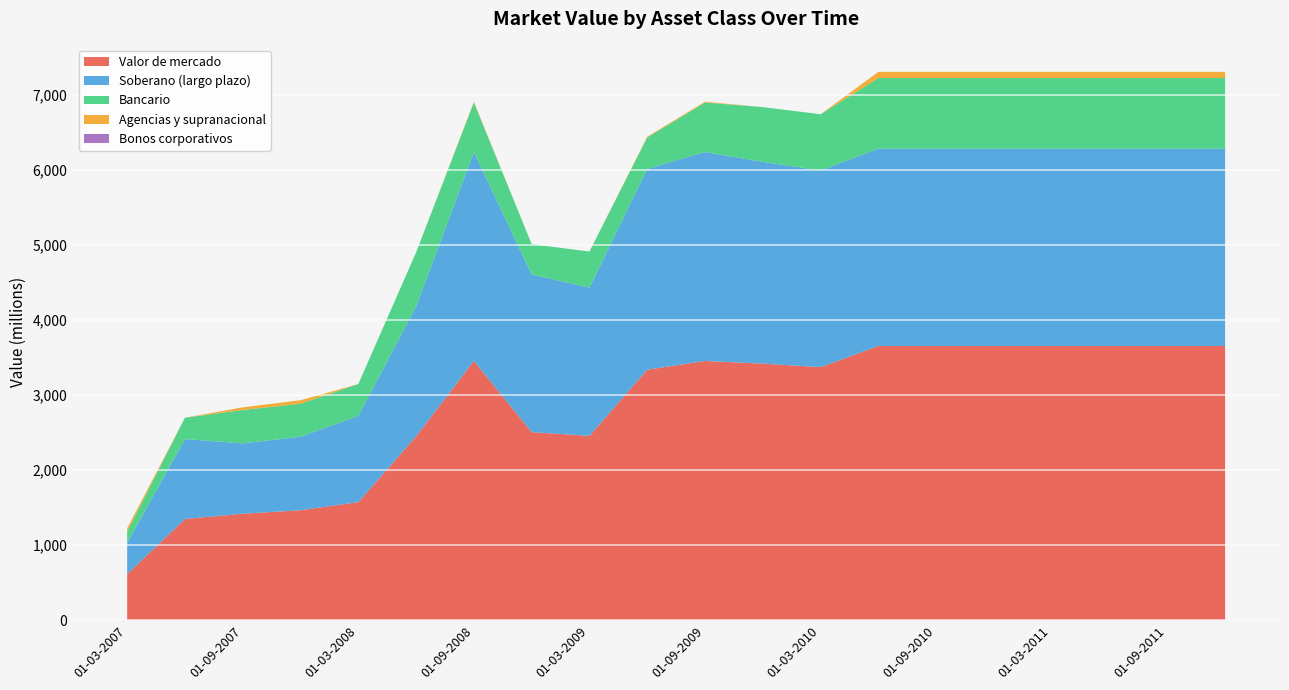

Reading left to right, extract all data points from this chart.

Valor de mercado: 613	1350	1419	1466	1574	2452	3457	2507	2458	3340	3457	3421	3374	3656	3656	3656	3656	3656	3656	3656
Soberano (largo plazo): 420	1065	939	980	1150	1732	2786	2103	1977	2678	2786	2690	2624	2632	2632	2632	2632	2632	2632	2632
Bancario: 149	285	444	440	425	720	660	404	481	419	660	731	749	942	942	942	942	942	942	942
Agencias y supranacional: 44	0	36	47	0	0	11	0	0	11	11	0	0	82	82	82	82	82	82	82
Bonos corporativos: 0	0	0	0	0	0	0	0	0	0	0	0	0	0	0	0	0	0	0	0